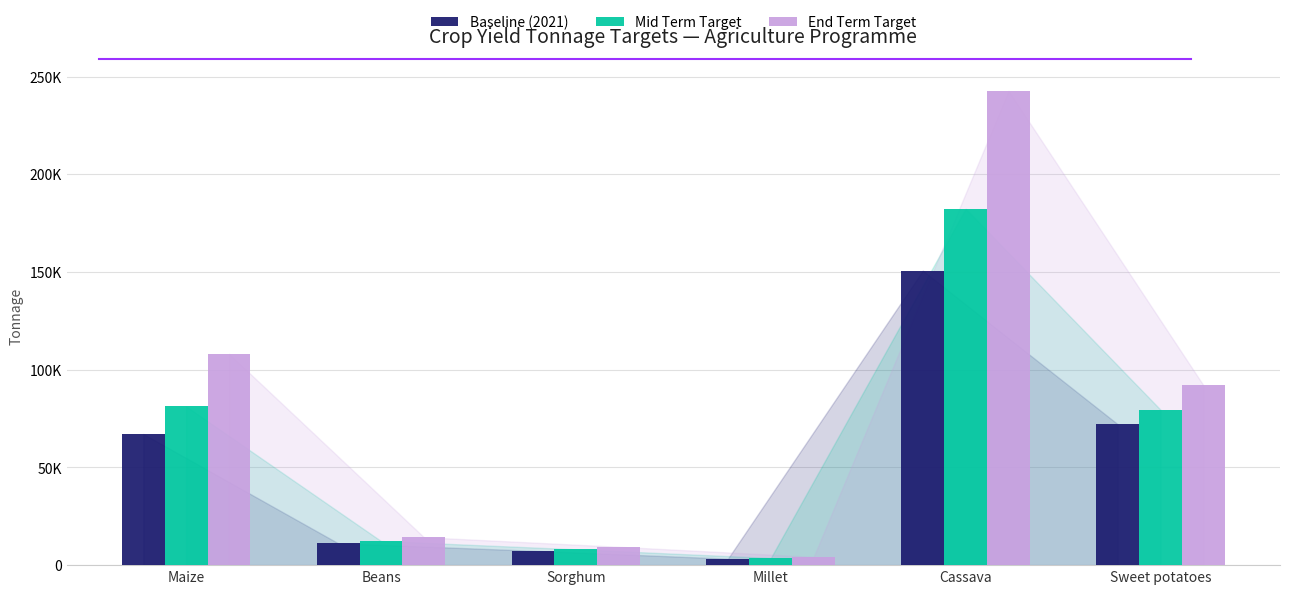

Are the bars horizontal?

No